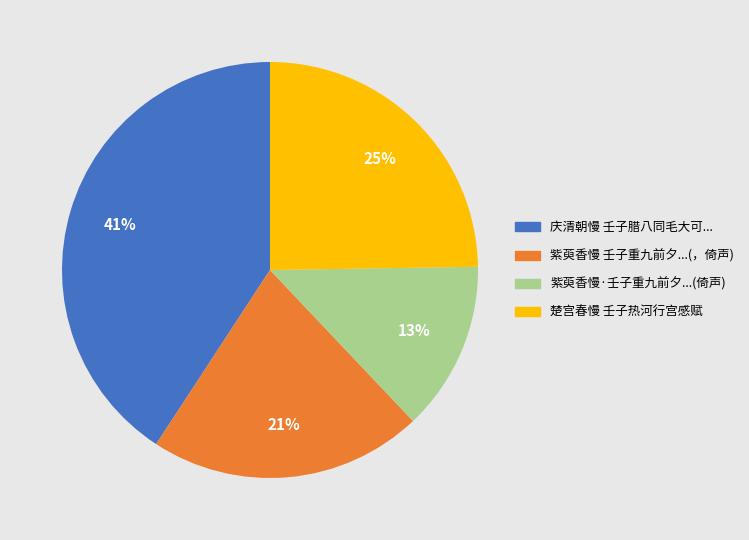

To the nearest percent, what is the combined percentage of 紫萸香慢 壬子重九前夕...(，倚声) and 楚宫春慢 壬子热河行宫感赋?

46%